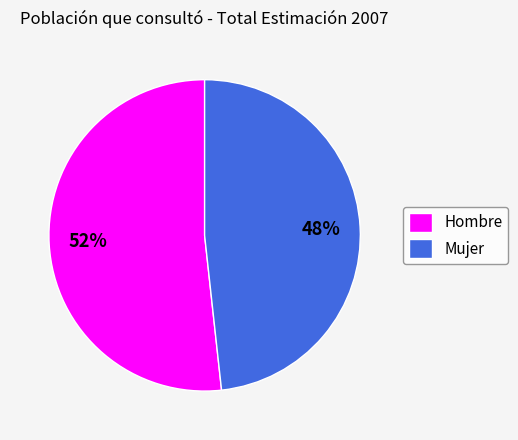

Which has a higher value, Hombre or Mujer?

Hombre